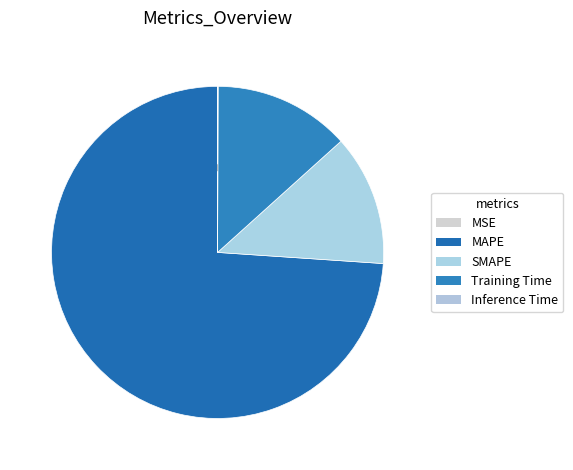

Combined, do MSE and MAPE account for over 50%?

Yes